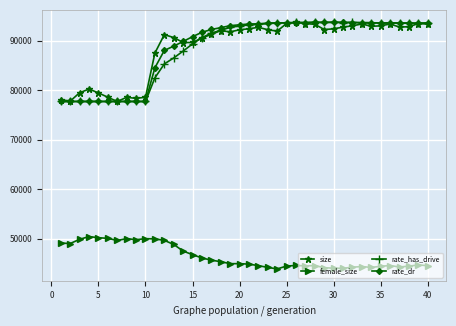

At how many categories does at least one series exceed 83343?

30